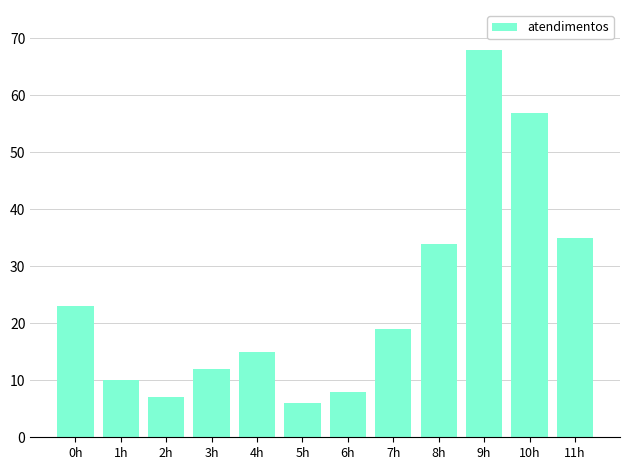

How many bars are there in total?

12